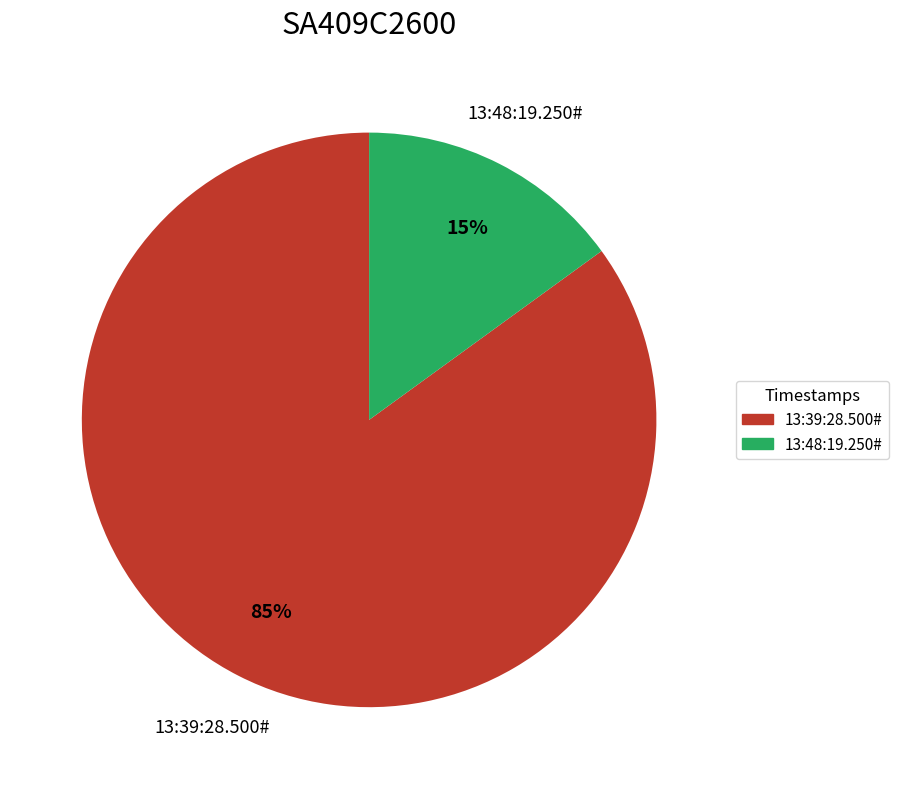

Is it true that 13:48:19.250# is 22% of the pie?

False